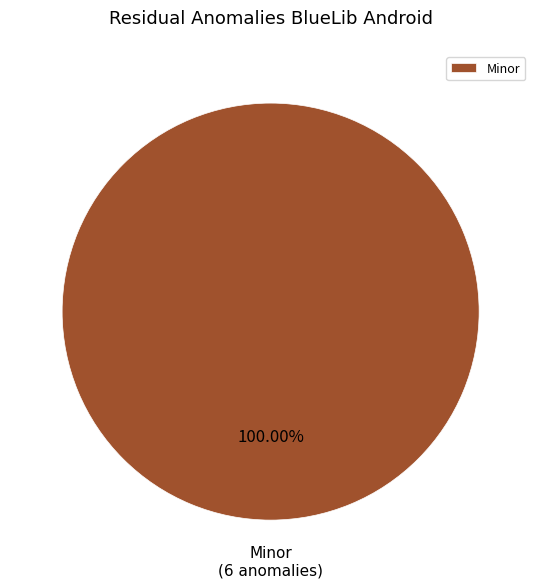

How many segments does this pie chart have?

1